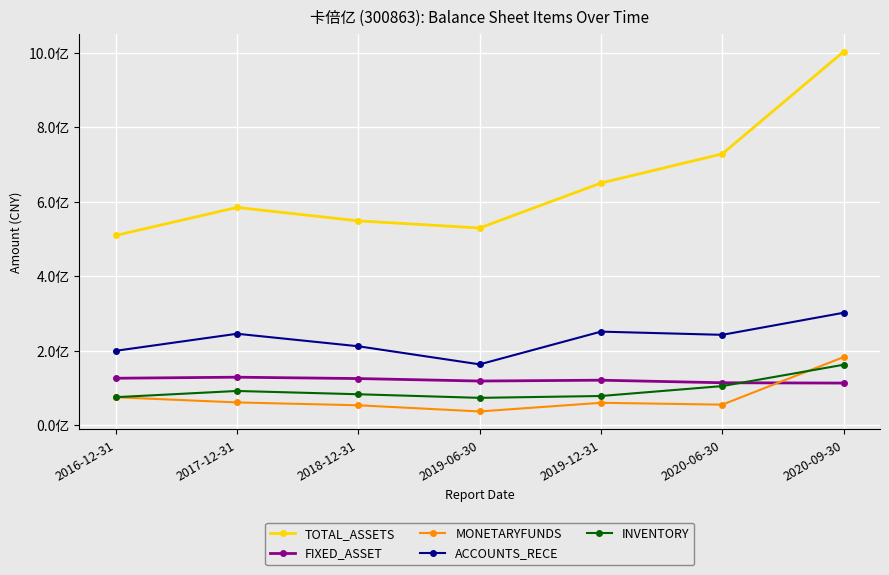

What is the label of the 7th point from the right?

2016-12-31